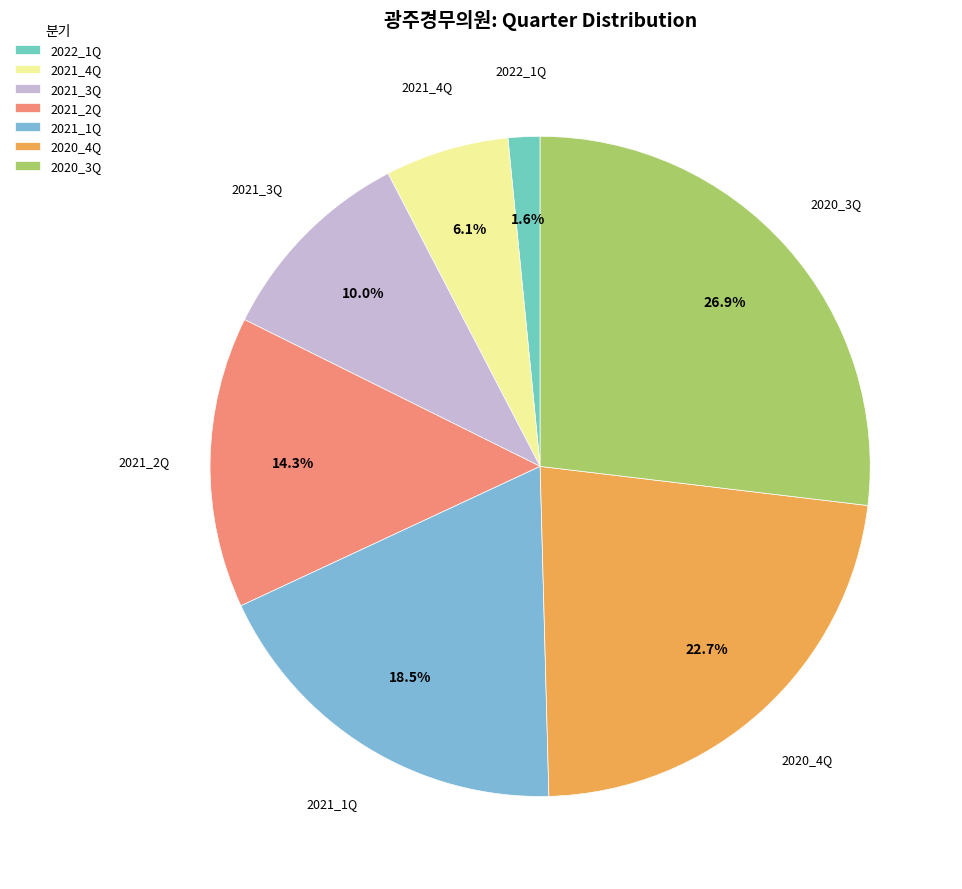

To the nearest percent, what is the combined percentage of 2020_4Q and 2021_4Q?

29%